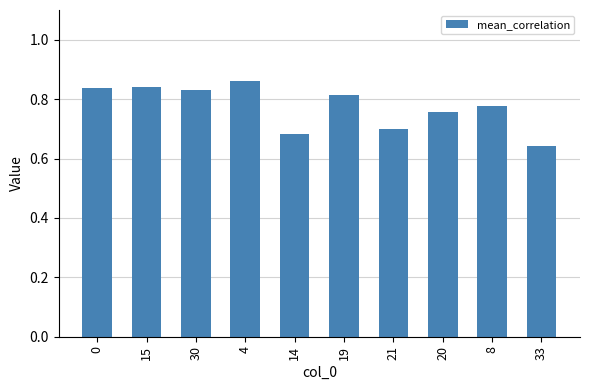

The chart shows a value of 0.4 at 33. True or false?

False